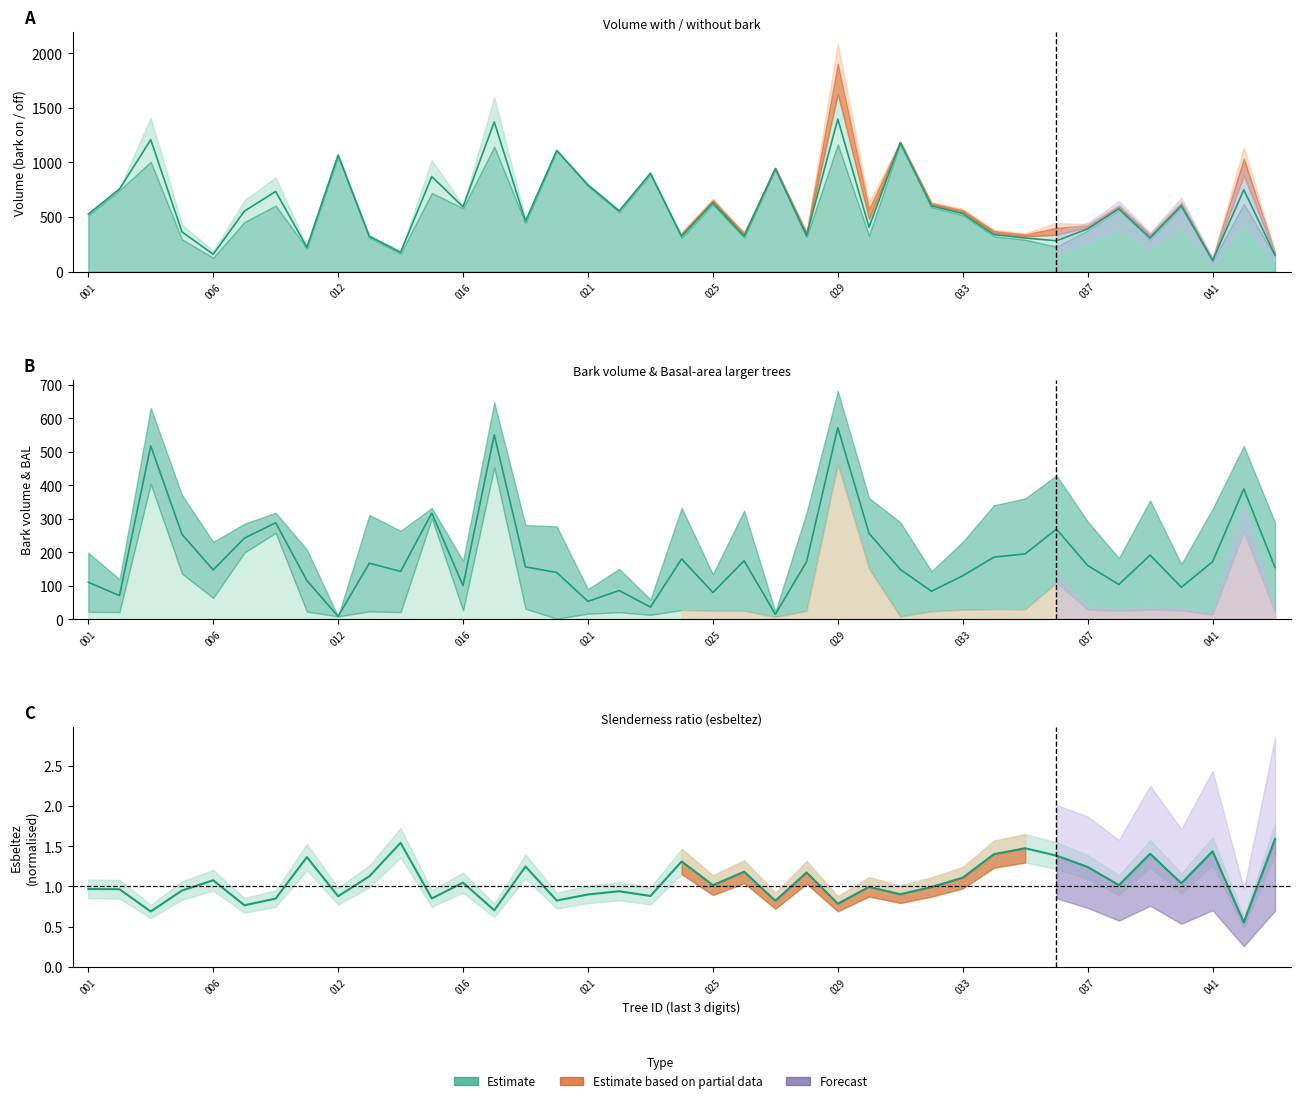

Is it true that v_de_corteza equals 47.9 at 420460039?

False